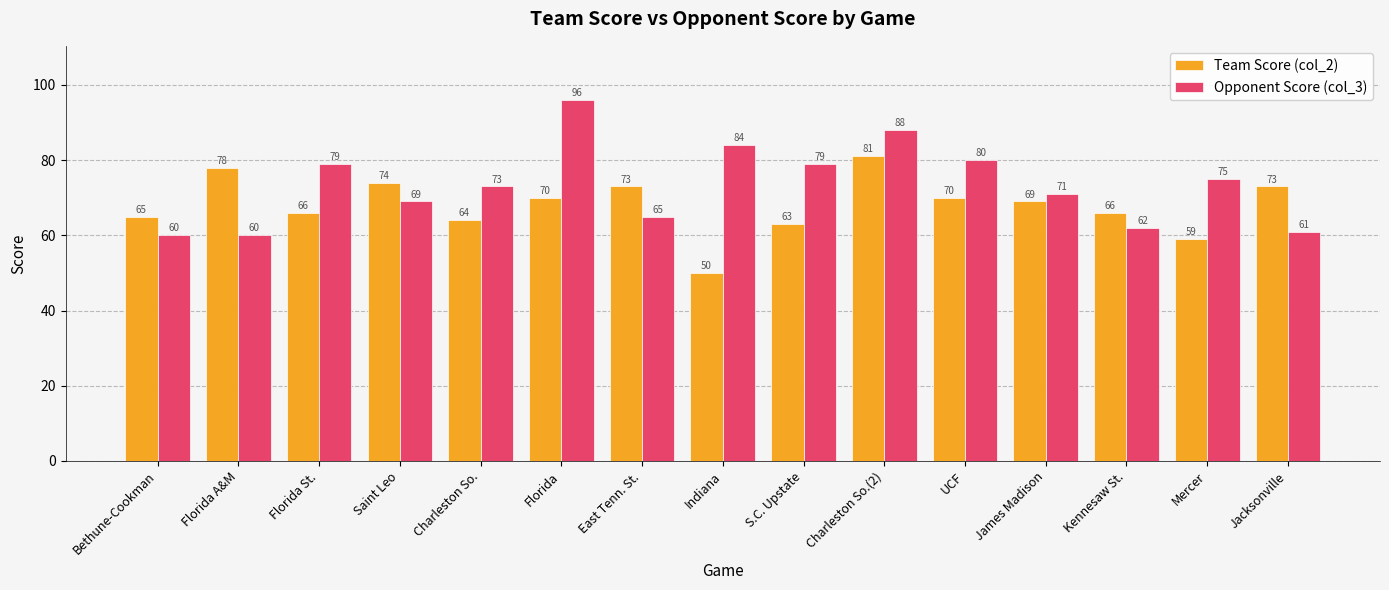

Reading right to left, extract all data points from this chart.

Team Score (col_2): 73	59	66	69	70	81	63	50	73	70	64	74	66	78	65
Opponent Score (col_3): 61	75	62	71	80	88	79	84	65	96	73	69	79	60	60